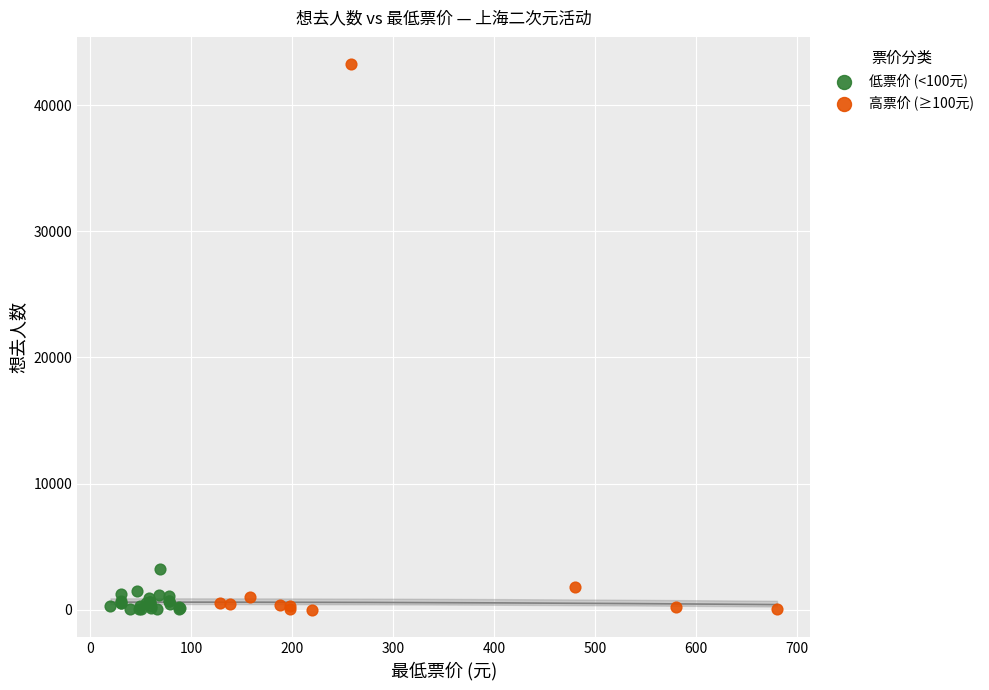

Which series reaches the maximum Y coordinate?

高票价 (≥100元)